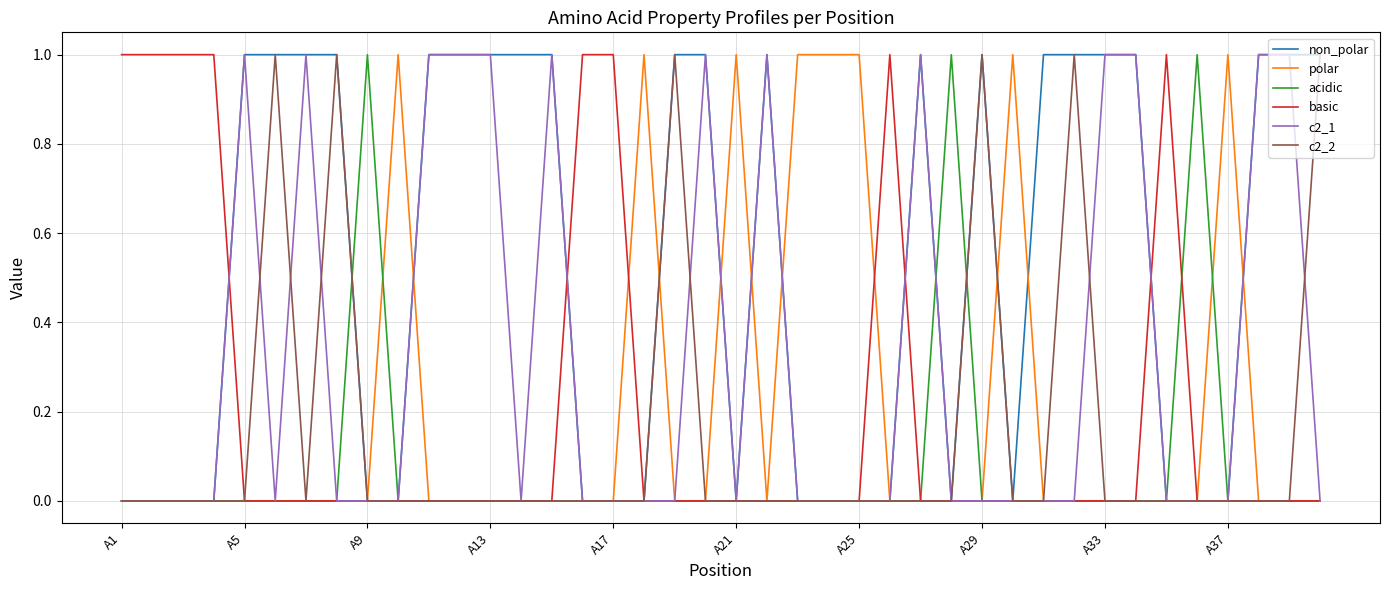

At which label is acidic closest to 0?

A1